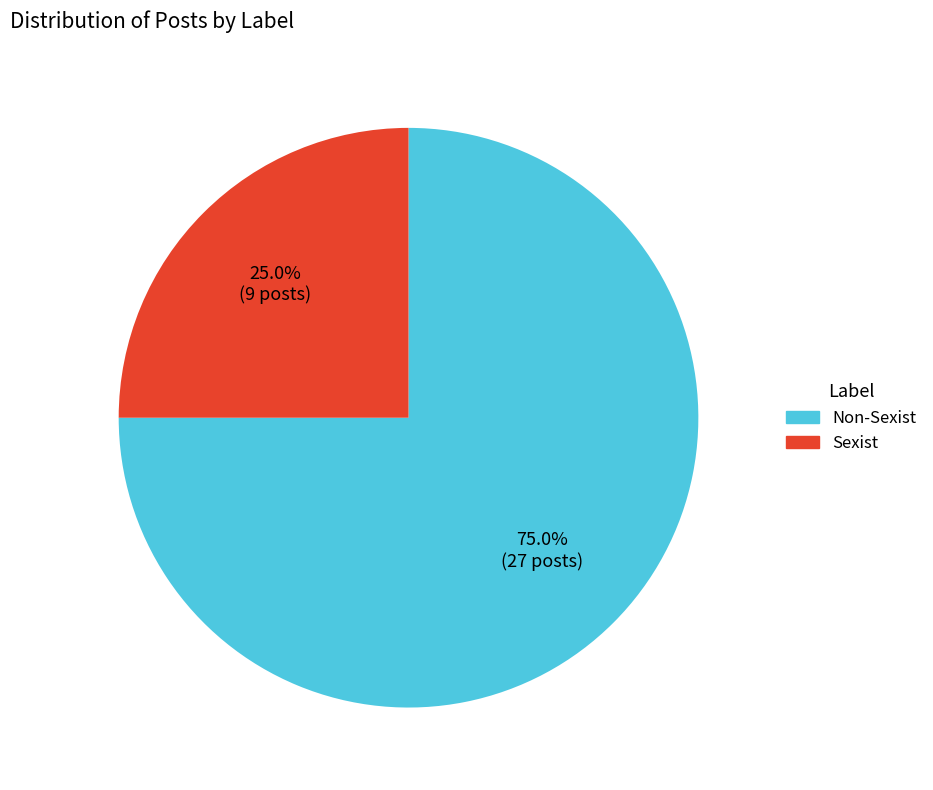

How much of the chart is everything except Sexist?

75.0%